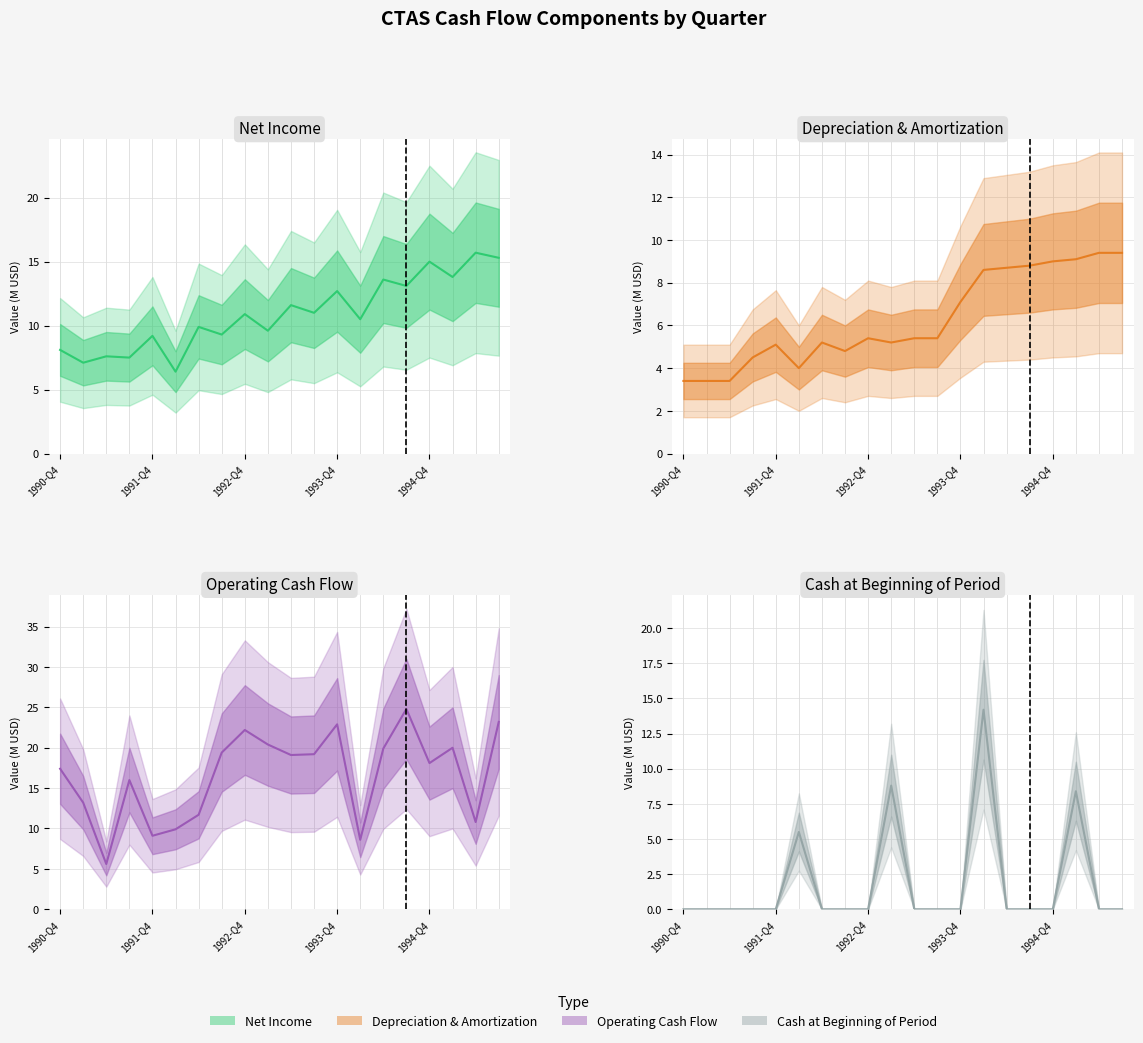

What are all the series names shown in the legend?

Net Income, Depreciation & Amortization, Operating Cash Flow, Cash at Beginning of Period